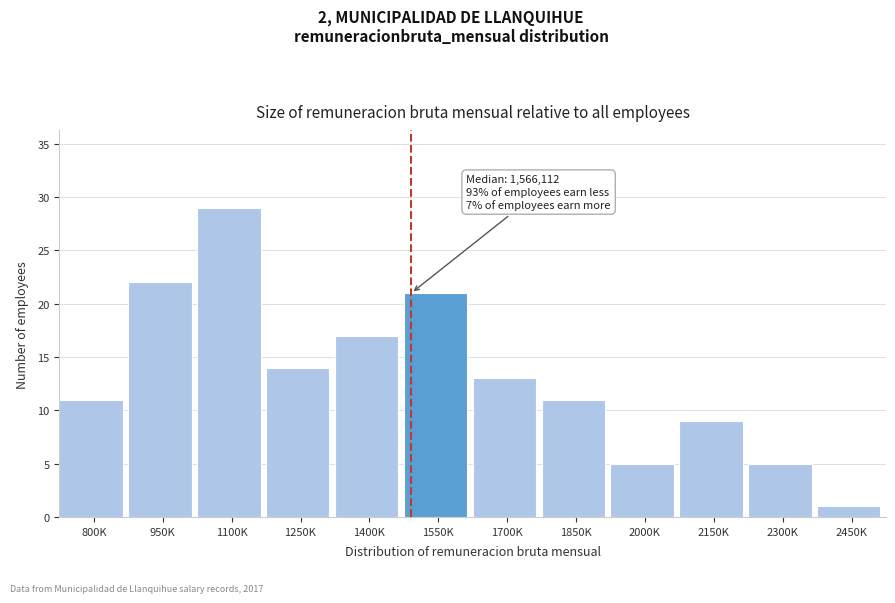

Reading right to left, extract all data points from this chart.

2450K=1	2300K=5	2150K=9	2000K=5	1850K=11	1700K=13	1550K=21	1400K=17	1250K=14	1100K=29	950K=22	800K=11